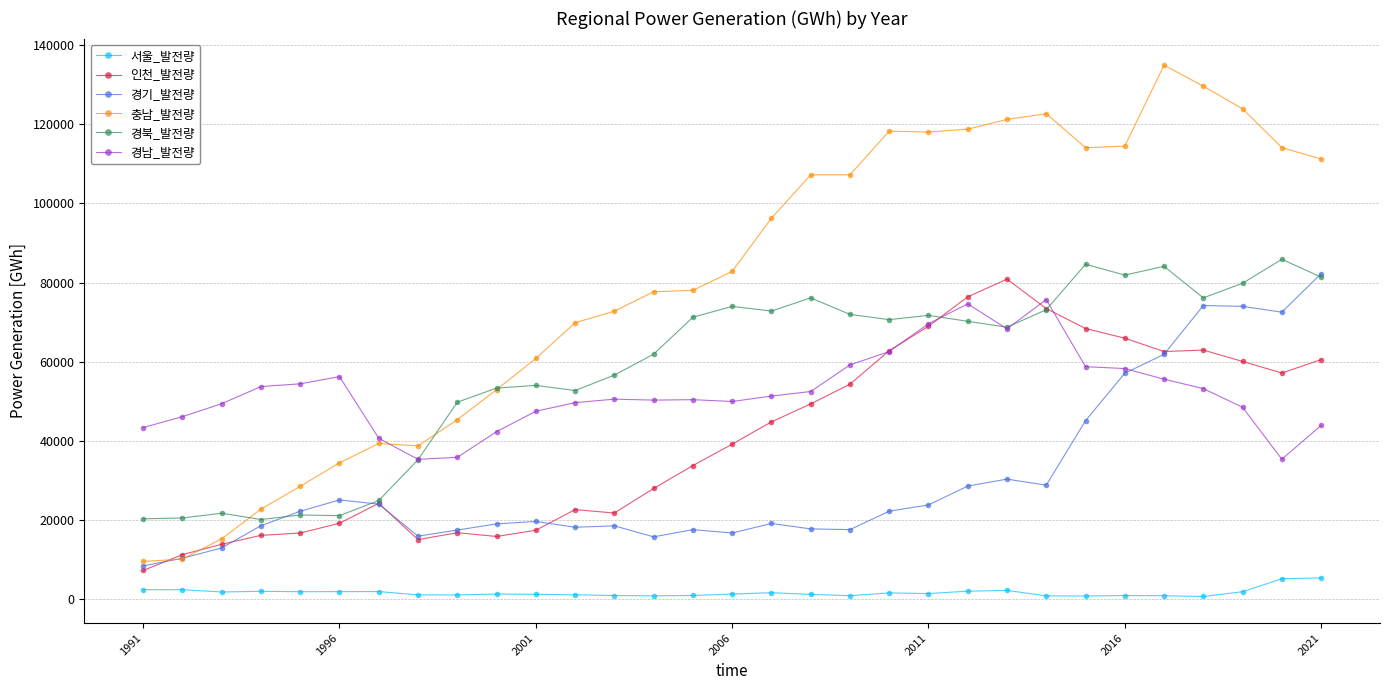

Which series has the largest total across all categories?

충남_발전량